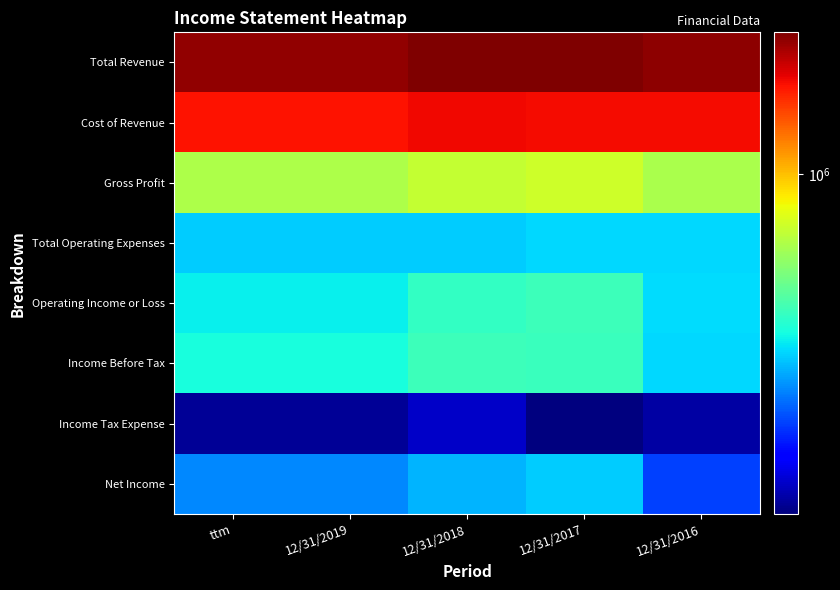

At how many categories does at least one series exceed 1778812?

5